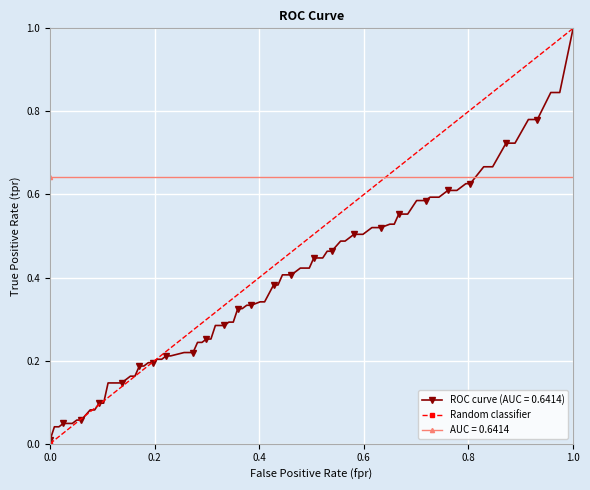

True or false: the data shows 0 at 0.0.

True